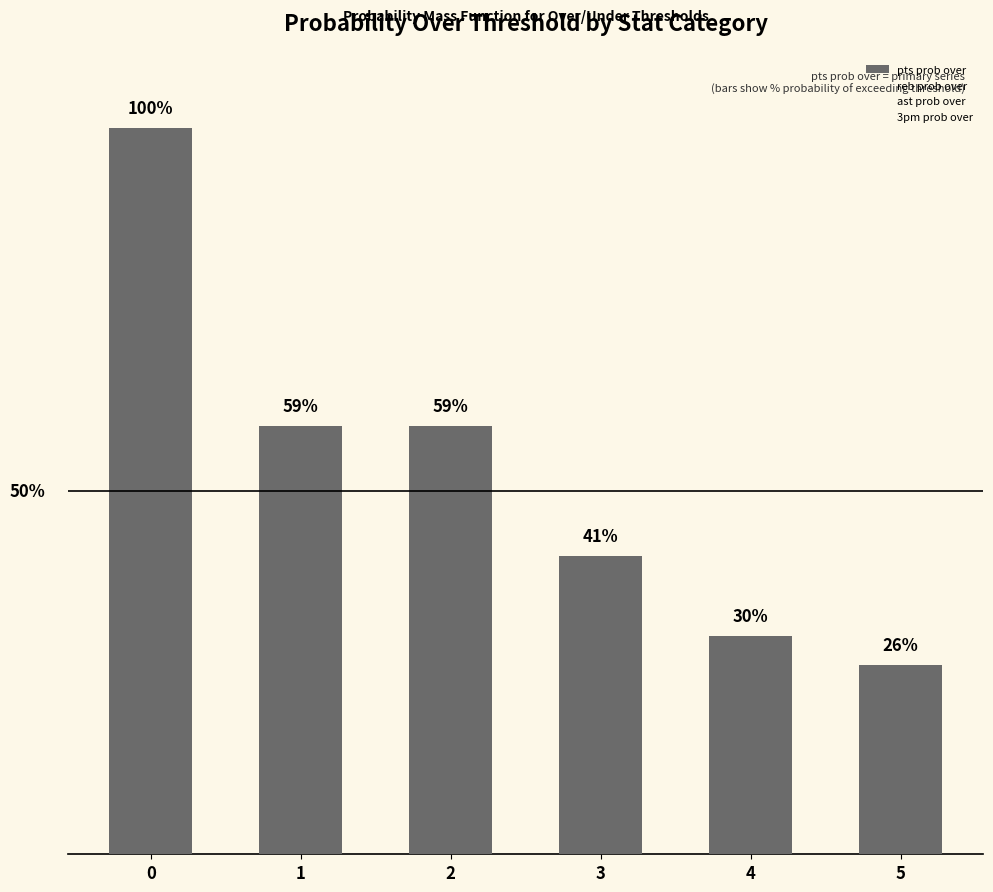

Between 2 and 1, which is larger?

2